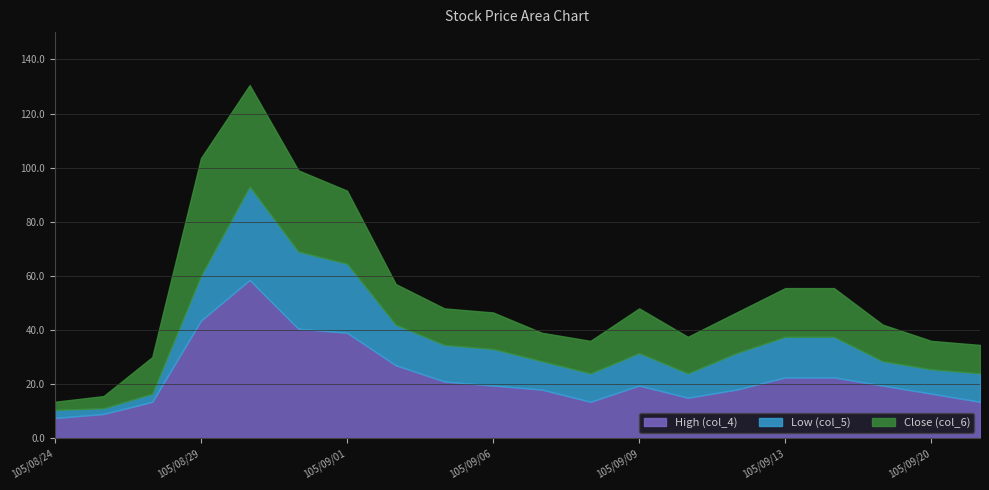

What is the label of the 19th point from the left?

105/09/20